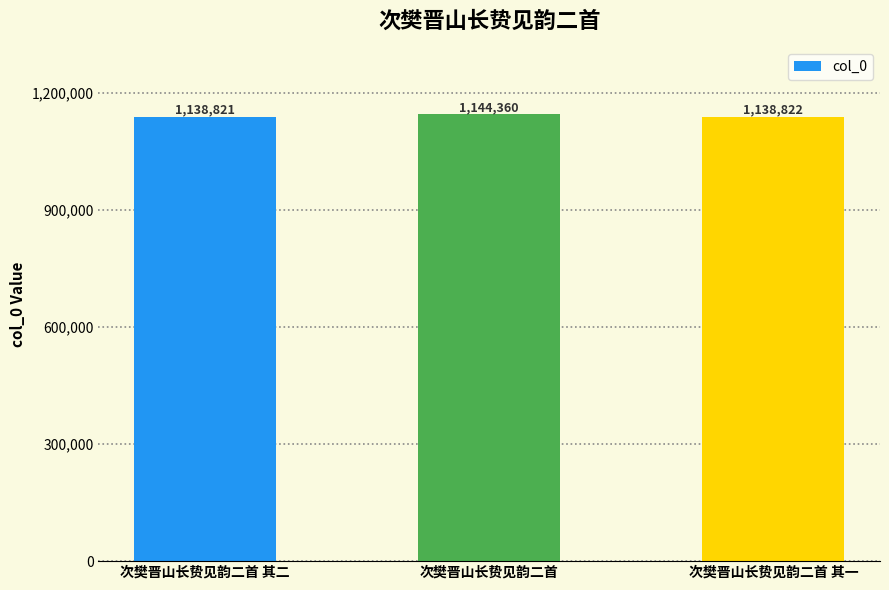

What is the change in value from 次樊晋山长贽见韵二首 其二 to 次樊晋山长贽见韵二首 其一?

+1